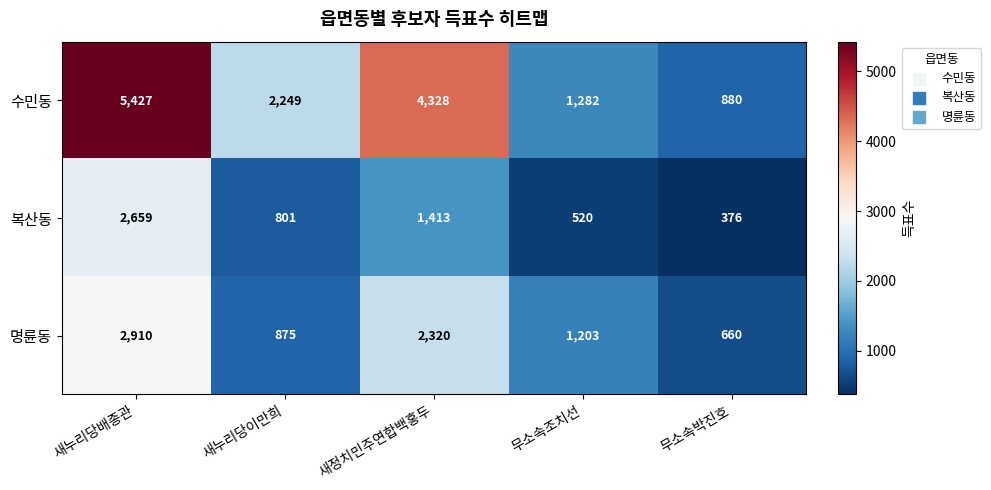

Which series has the largest total across all categories?

수민동